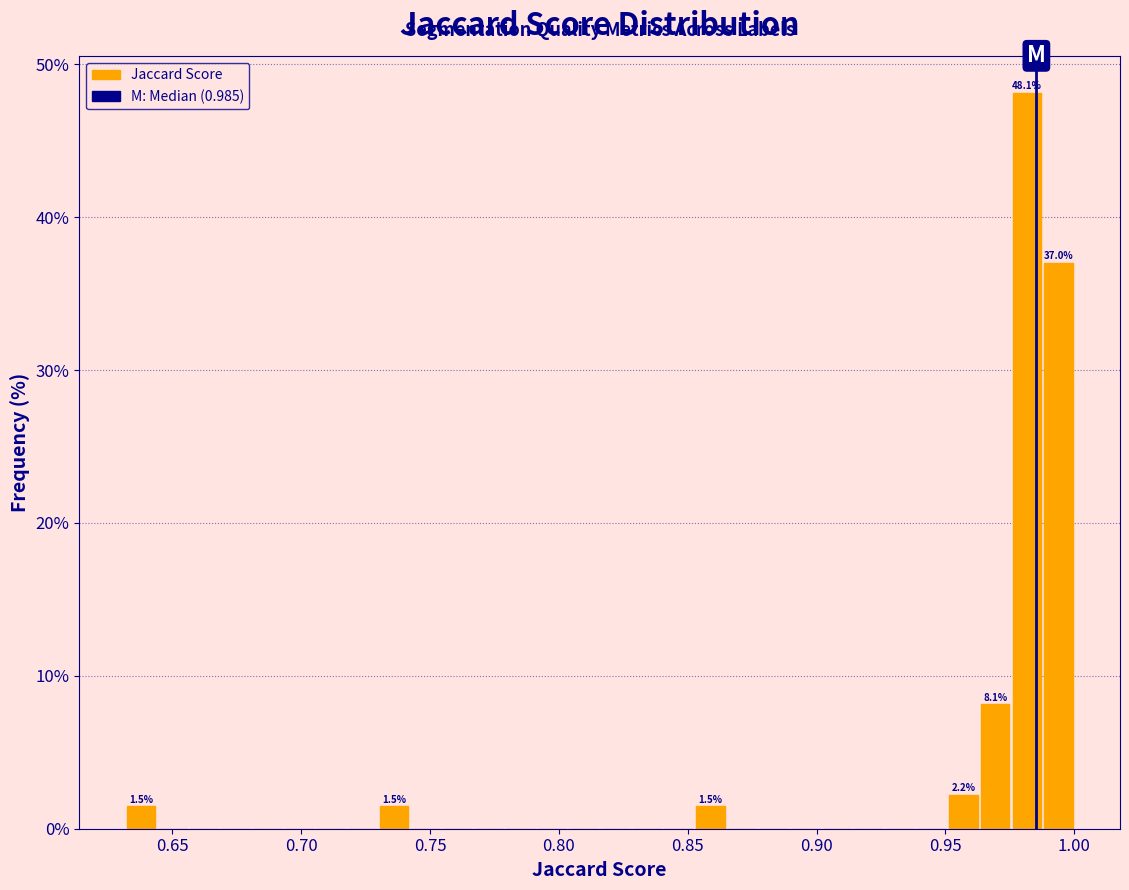

Around what value on the x-axis is the tallest bar? Give the approximate position of its centre, as read against the axis.

0.980